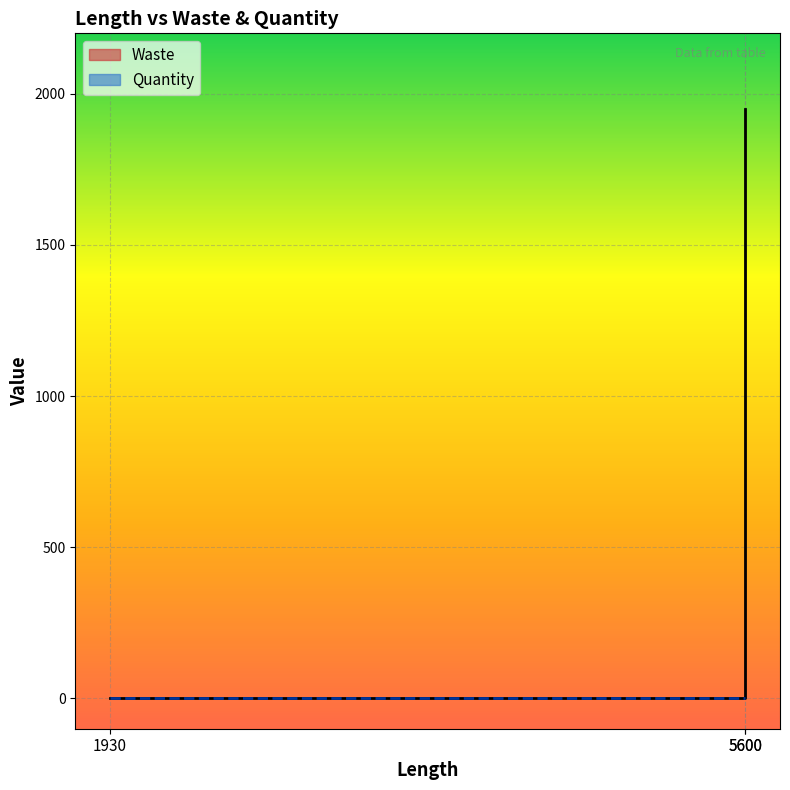

True or false: the data shows 0 at 5600.

True